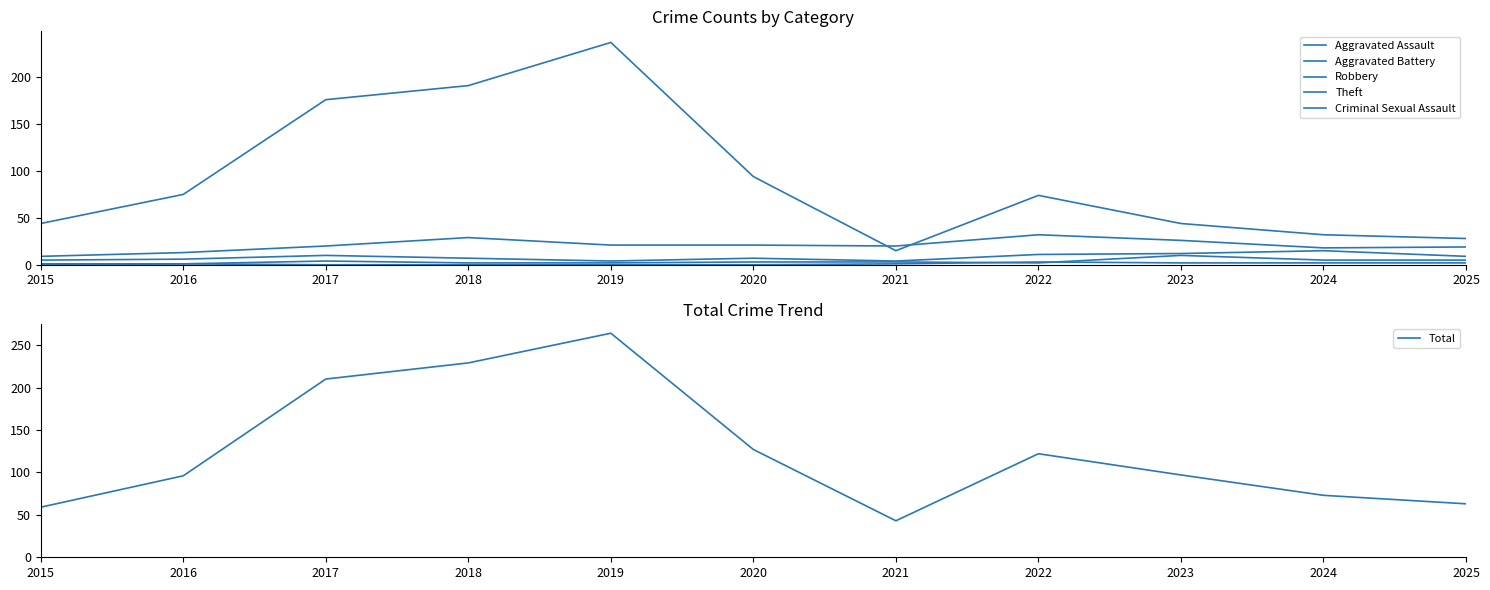

Count the Criminal Sexual Assault values in the range 0 to 2.

10